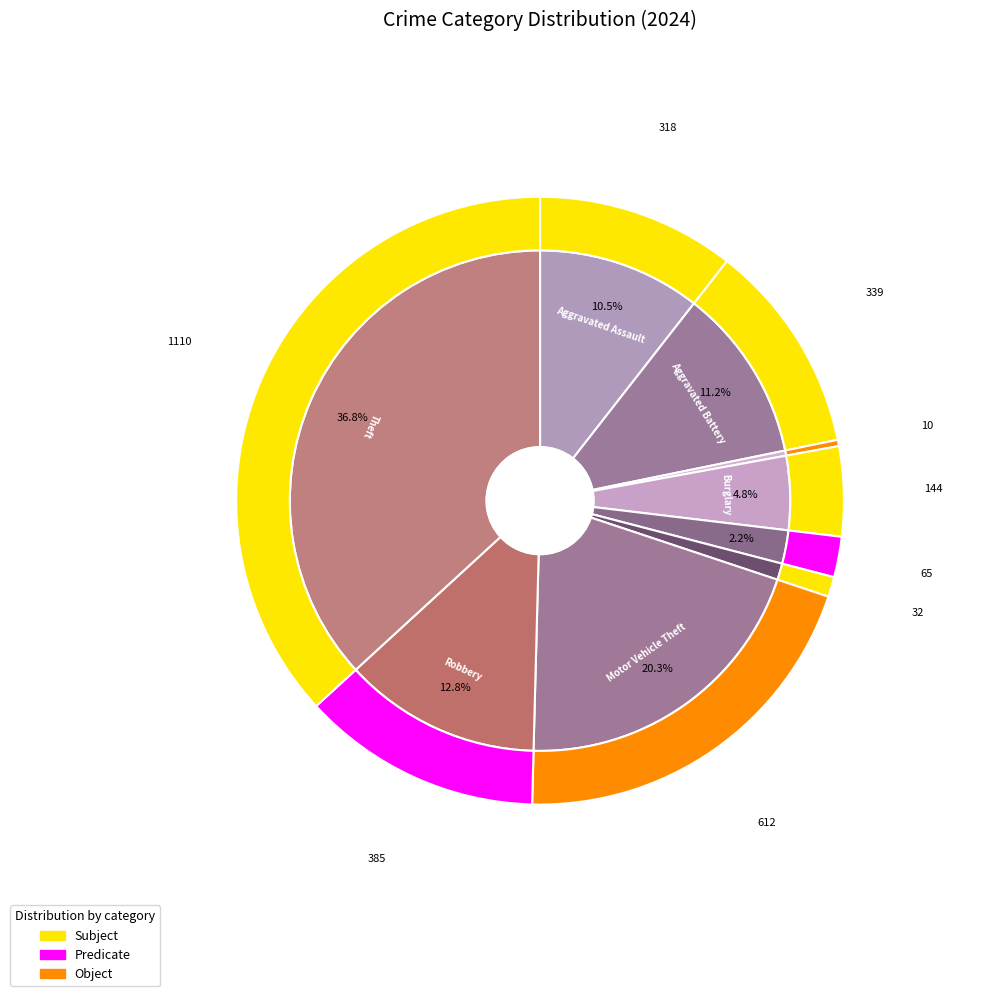

How many segments does this pie chart have?

9